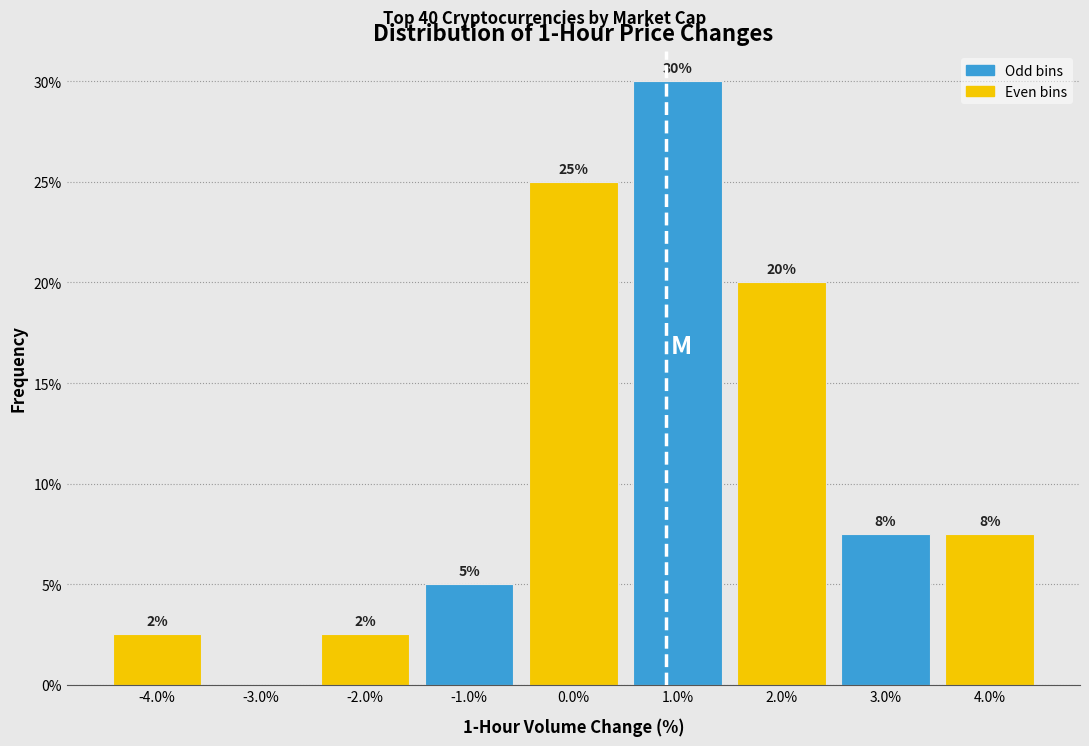

Which range on the x-axis has the tallest bar?

0.5 to 1.5